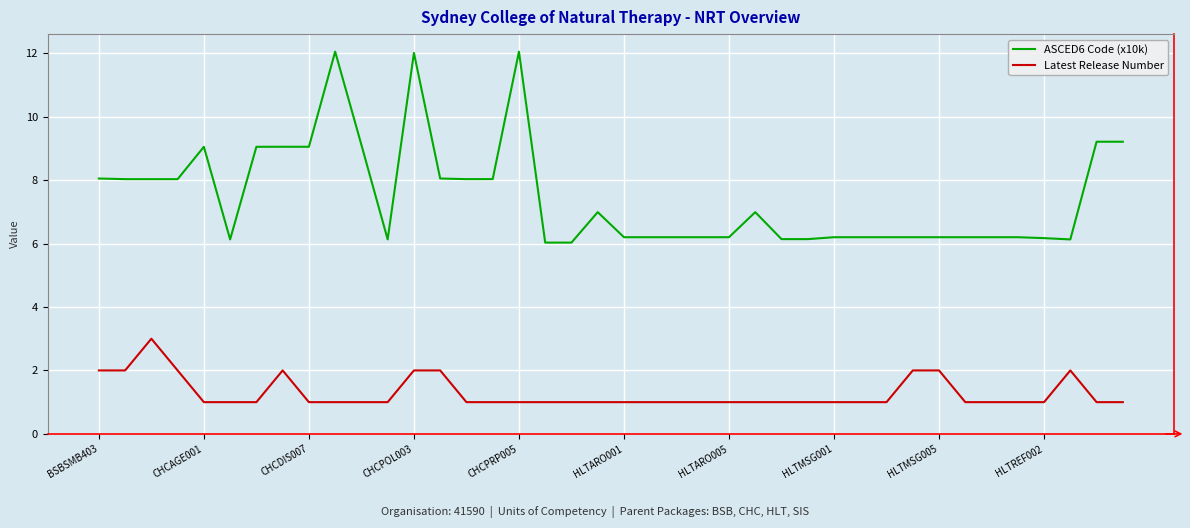

Which series has the largest total across all categories?

ASCED6 Code (x10k)